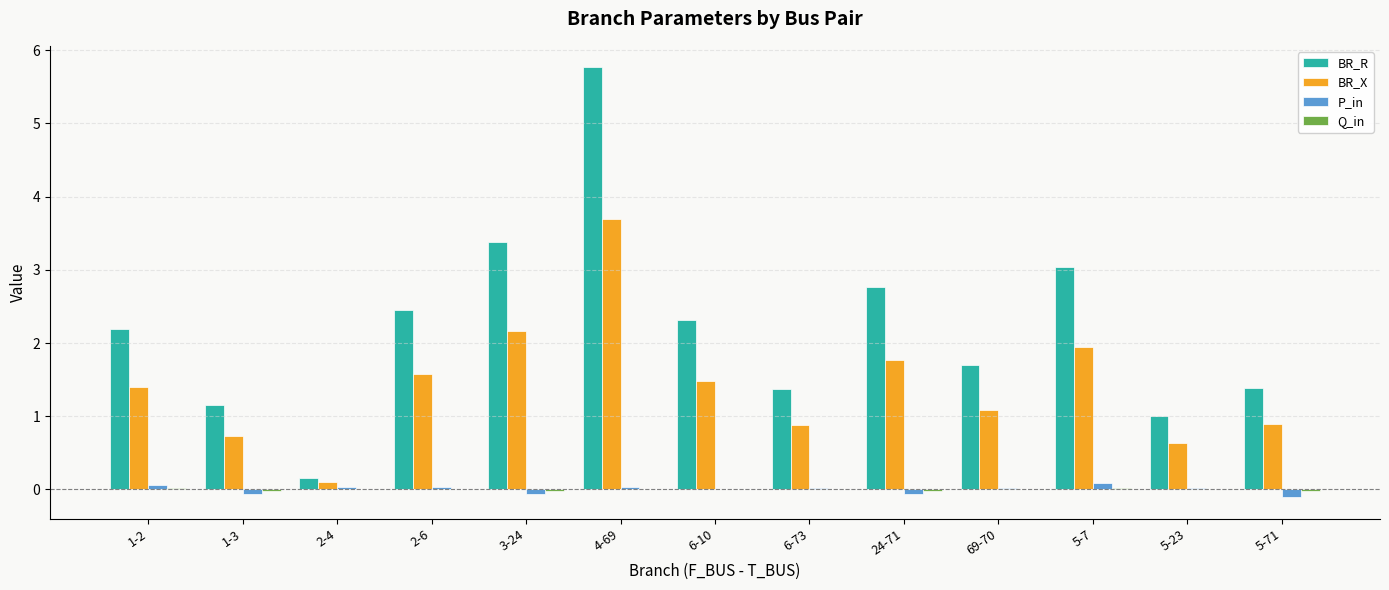

The value of BR_R at 5-71 is 1.4. True or false?

True